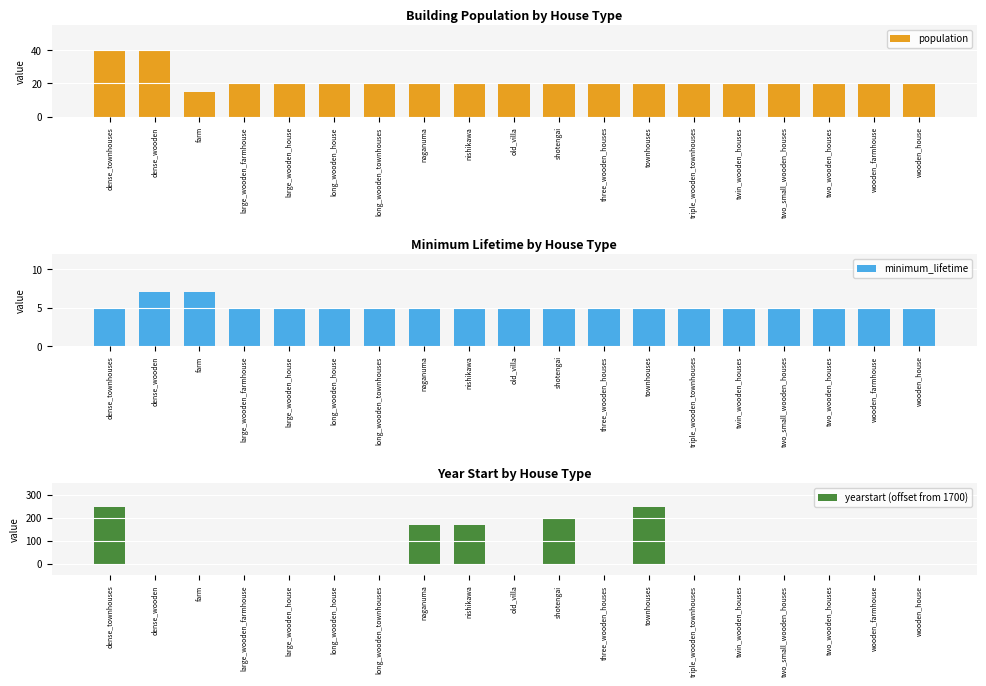

List the series in order of their peak value, highest first.

yearstart (offset from 1700), population, minimum_lifetime